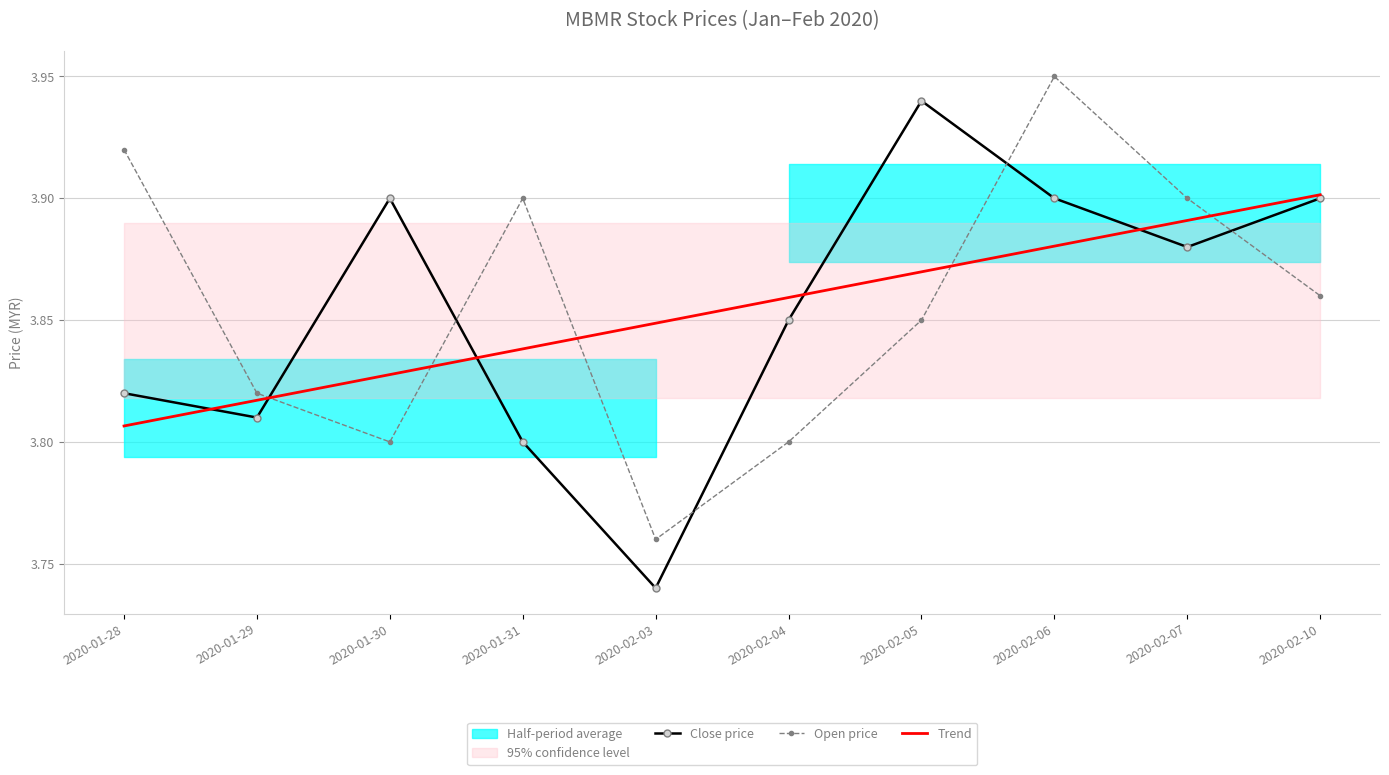

Reading left to right, list all the values displayed in this chart.

Close price: 2020-01-28=3.8	2020-01-29=3.8	2020-01-30=3.9	2020-01-31=3.8	2020-02-03=3.7	2020-02-04=3.9	2020-02-05=3.9	2020-02-06=3.9	2020-02-07=3.9	2020-02-10=3.9
Open price: 2020-01-28=3.9	2020-01-29=3.8	2020-01-30=3.8	2020-01-31=3.9	2020-02-03=3.8	2020-02-04=3.8	2020-02-05=3.9	2020-02-06=4.0	2020-02-07=3.9	2020-02-10=3.9
Trend: 2020-01-28=3.8	2020-01-29=3.8	2020-01-30=3.8	2020-01-31=3.8	2020-02-03=3.8	2020-02-04=3.9	2020-02-05=3.9	2020-02-06=3.9	2020-02-07=3.9	2020-02-10=3.9